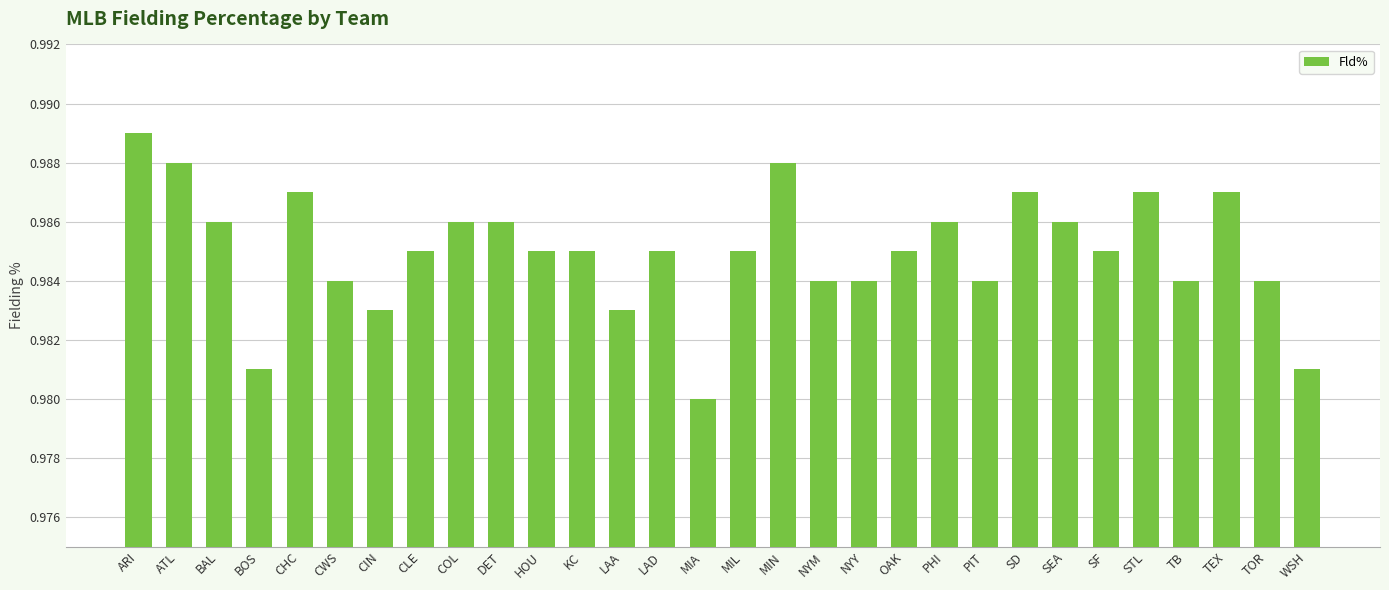

Which category has the lowest value across all series?

MIA